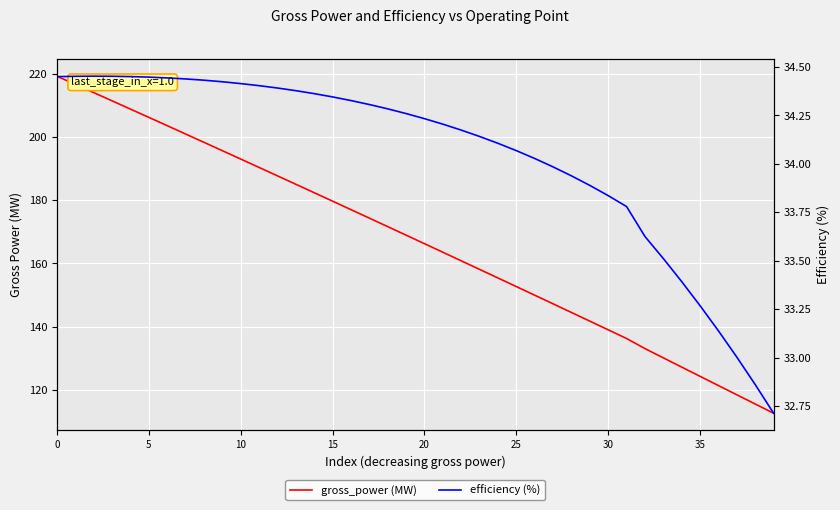

True or false: gross_power (MW) and efficiency (%) intersect in this chart.

False